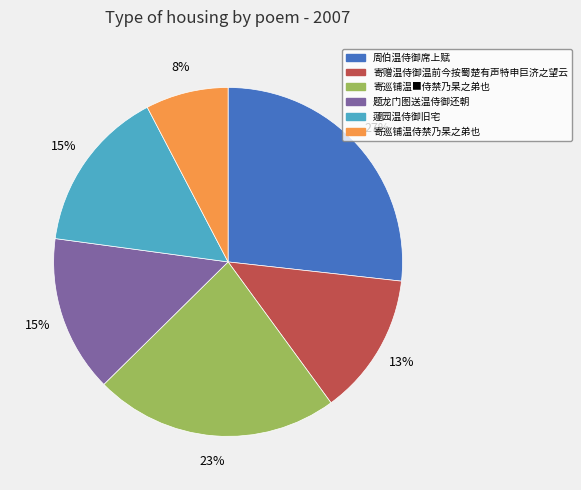

What is the largest slice in the pie chart?

周伯温侍御席上赋